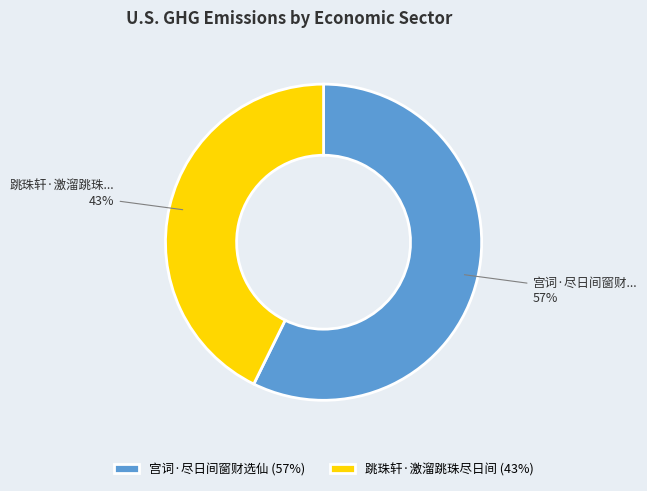

To the nearest percent, what portion does 宫词·尽日间窗财选仙 represent?

57%